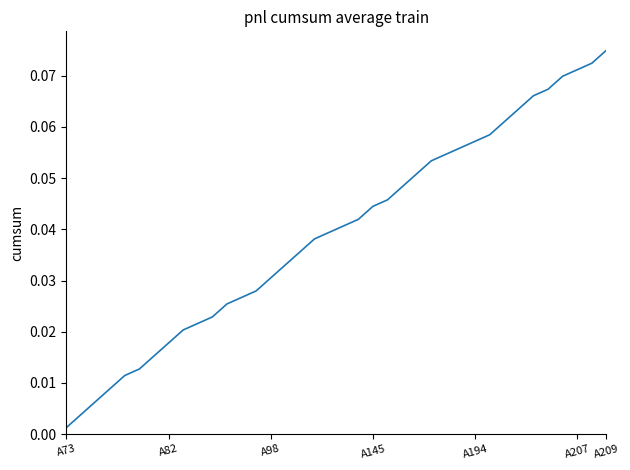

Reading right to left, what are all the values shown in this chart?

0.1	0.1	0.1	0.1	0.1	0.1	0.1	0.1	0.1	0.1	0.1	0.1	0.1	0.1	0.0	0.0	0.0	0.0	0.0	0.0	0.0	0.0	0.0	0.0	0.0	0.0	0.0	0.0	0.0	0.0	0.0	0.0	0.0	0.0	0.0	0.0	0.0	0.0